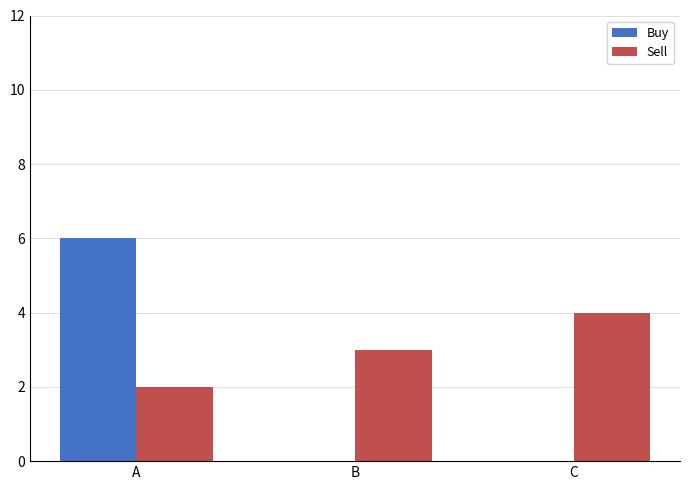

What is the maximum value for Buy?

6